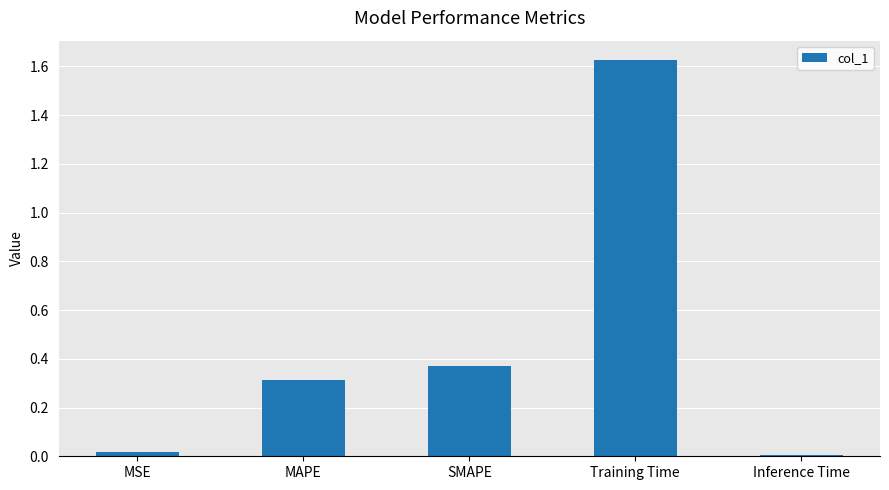

True or false: the data shows 0.0 at Inference Time.

True